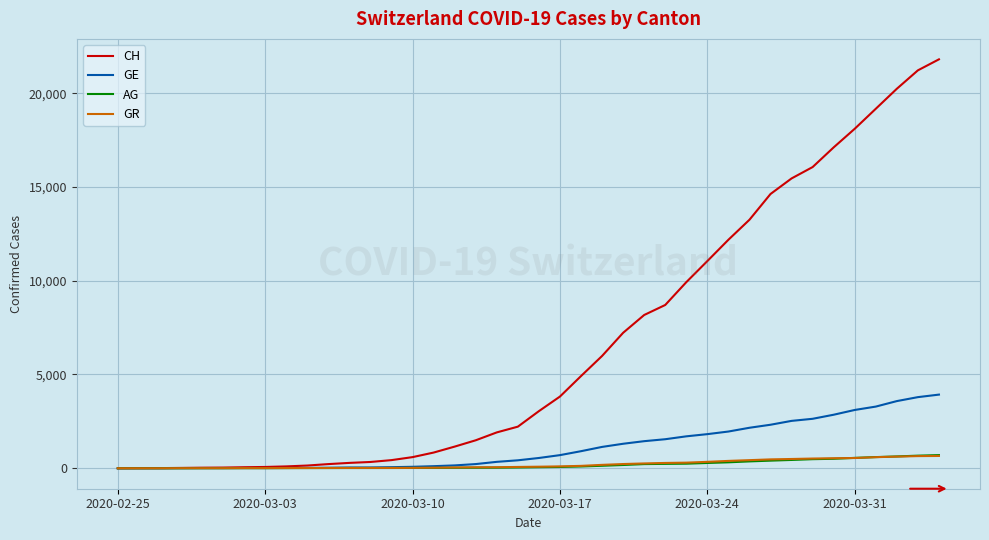

What is the average value of the GR series?

206